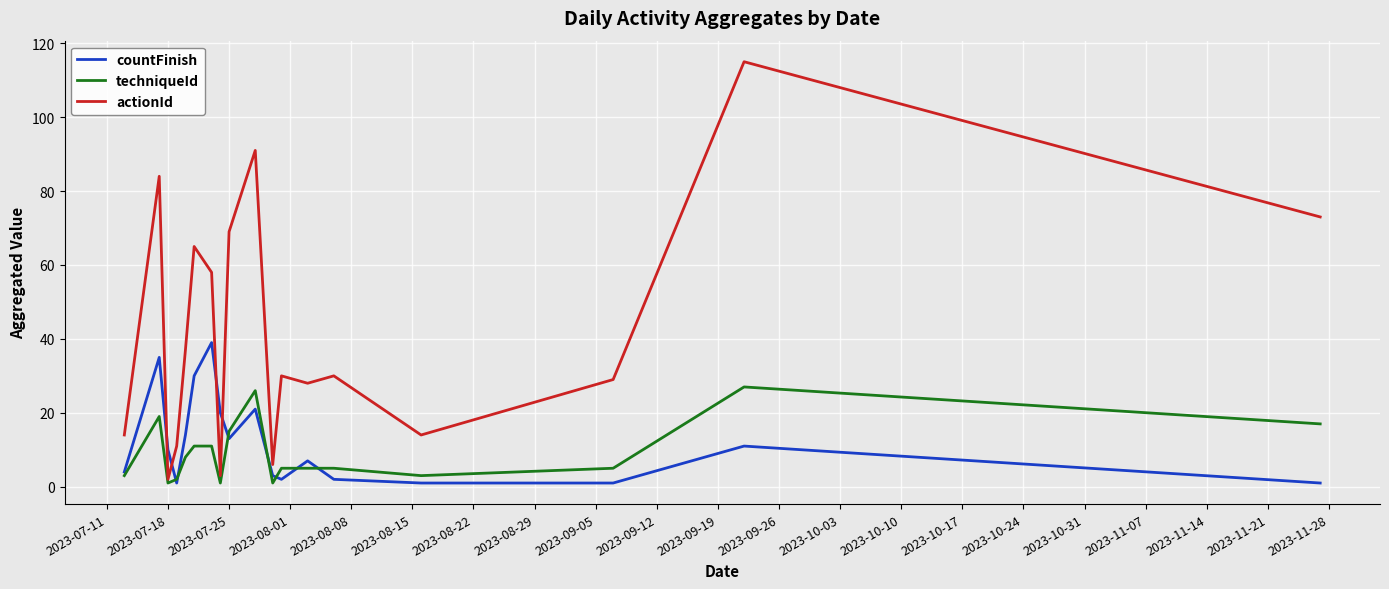

What is the maximum value for techniqueId?

27